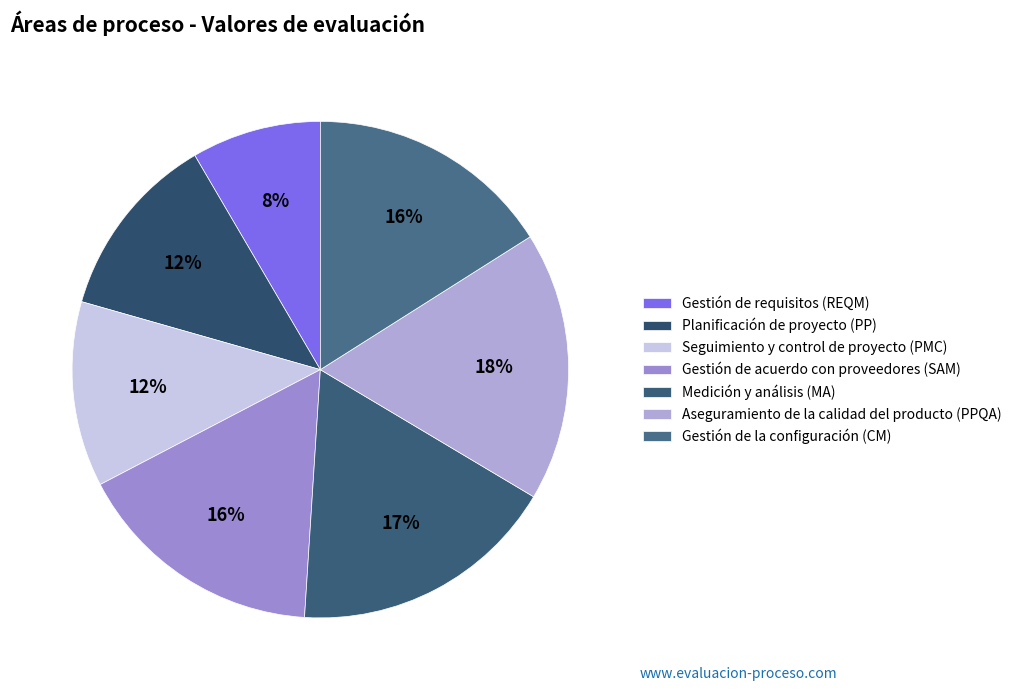

How many segments does this pie chart have?

7